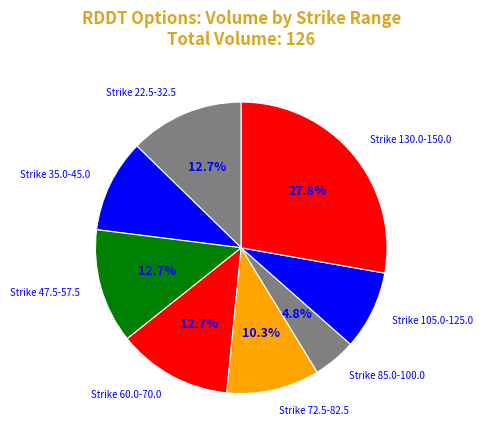

What percentage do Strike 47.5-57.5 and Strike 85.0-100.0 together represent?

17.5%